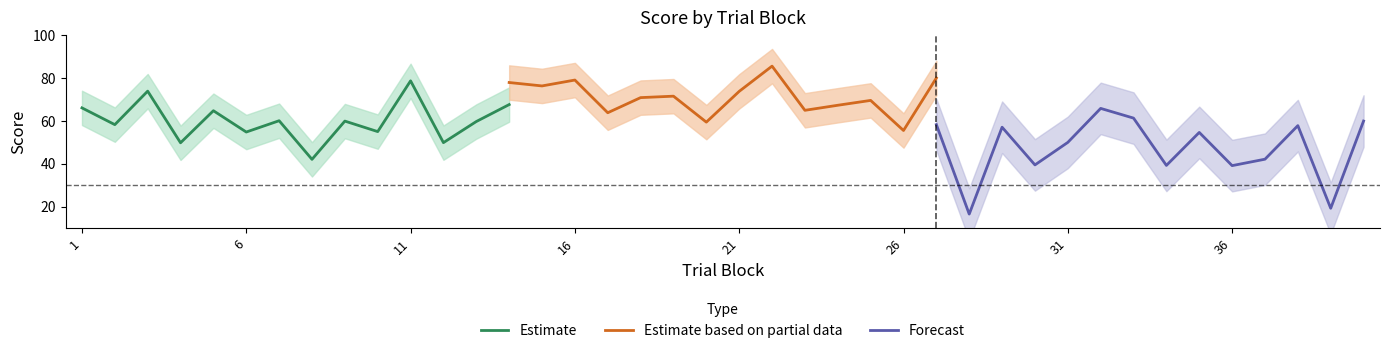

Which category has the lowest value in the Estimate based on partial data series?

26